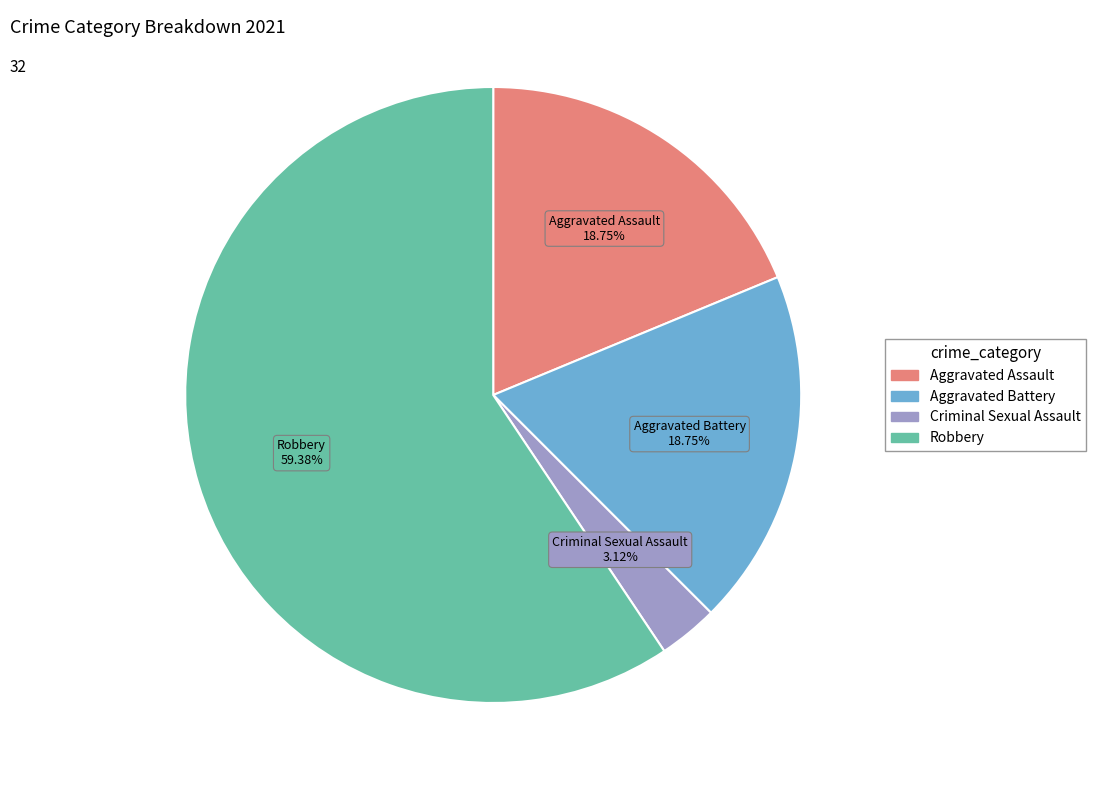

Which slice is the smallest?

Criminal Sexual Assault